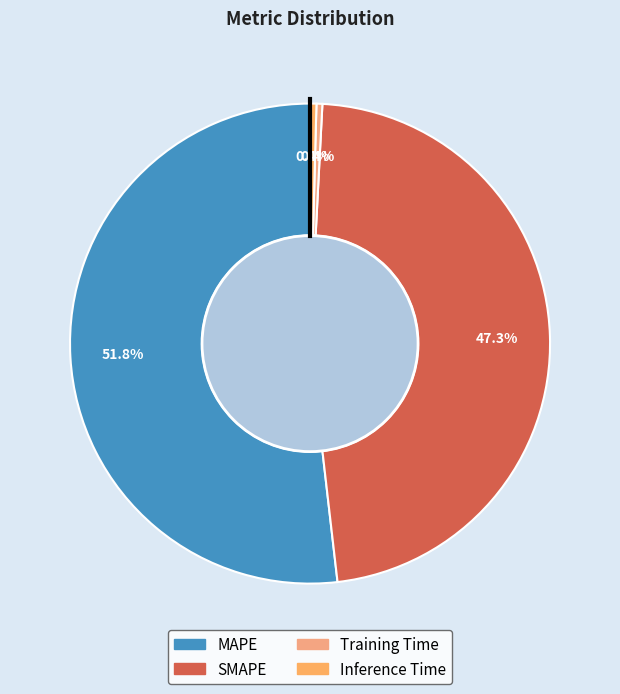

Is it true that Training Time is 11% of the pie?

False